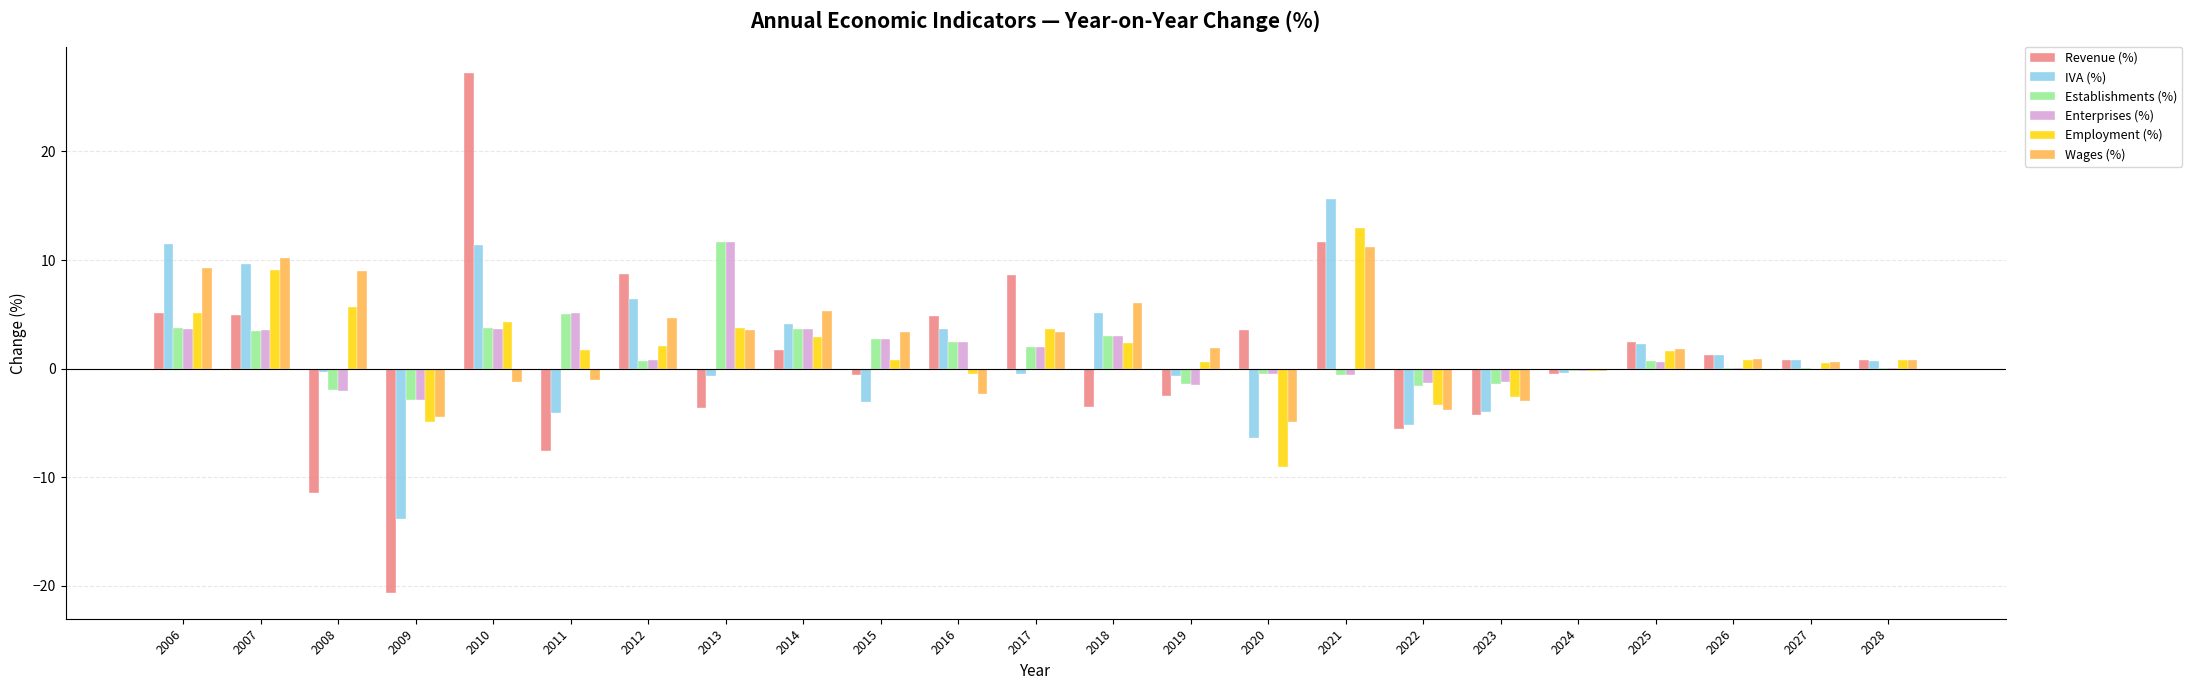

How many distinct data groups are displayed?

6